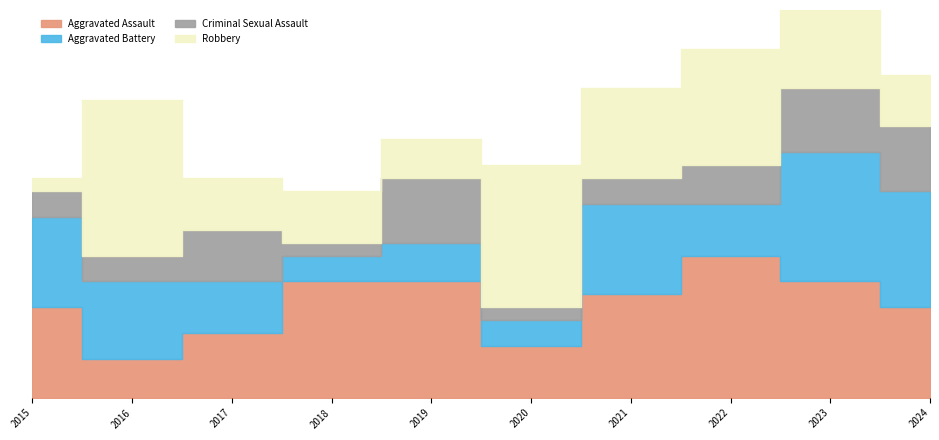

The value of Aggravated Battery at 2016 is 8. True or false?

False